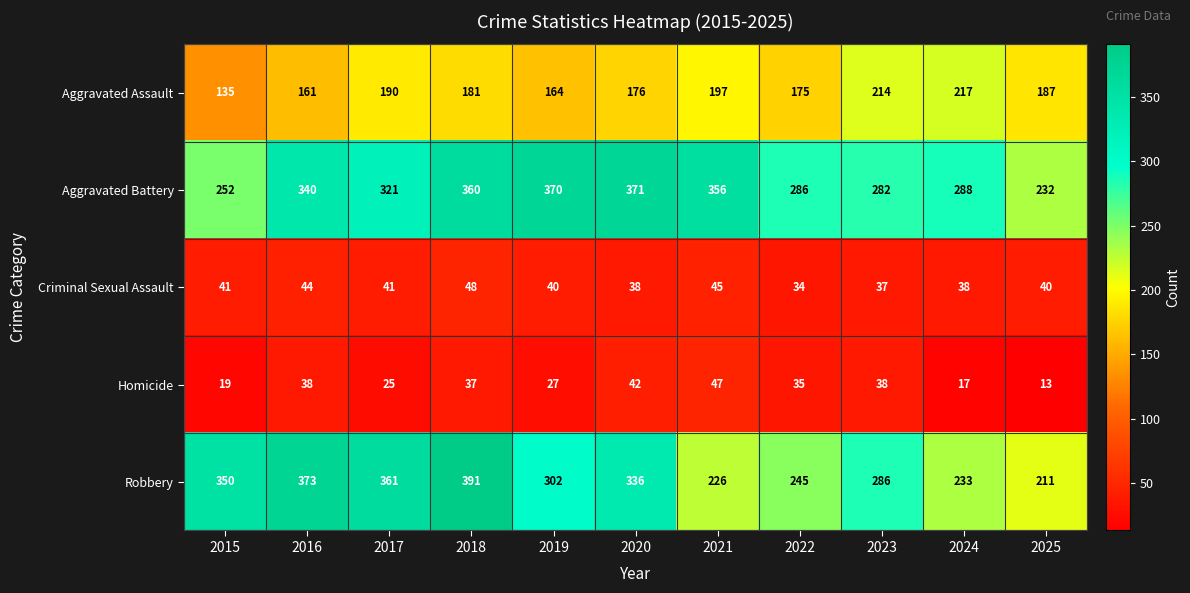

Rank the series at 2018 from lowest to highest value.

Homicide, Criminal Sexual Assault, Aggravated Assault, Aggravated Battery, Robbery